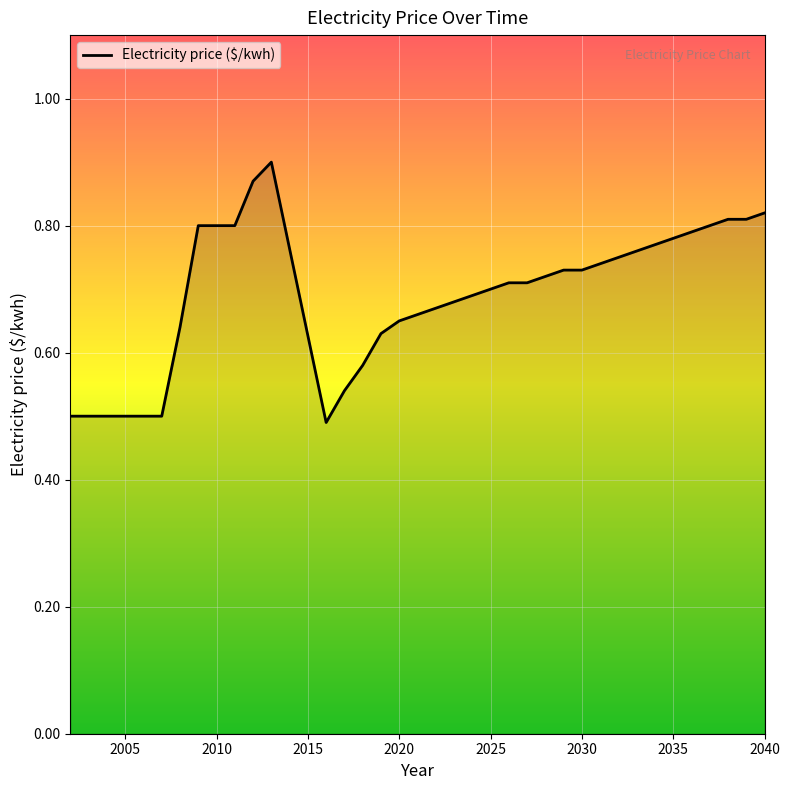

What is the difference between the maximum and minimum values?

0.4